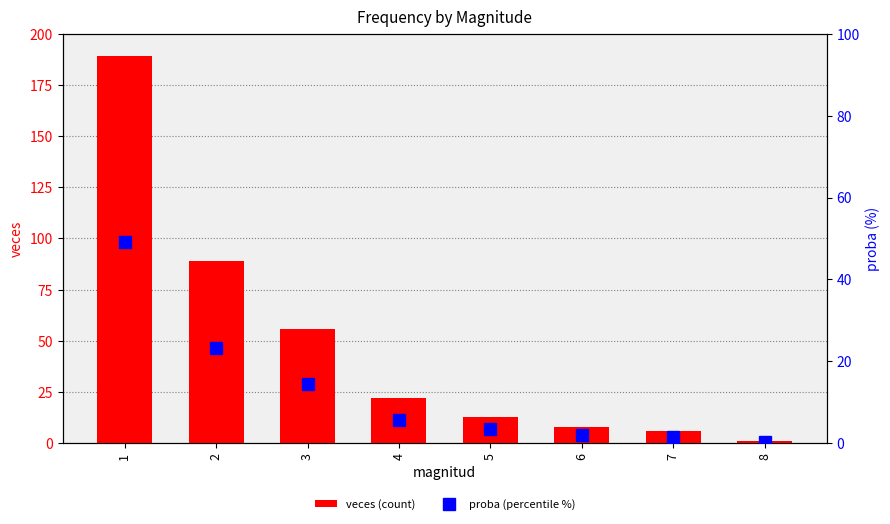

At which label does veces (count) reach its peak?

1